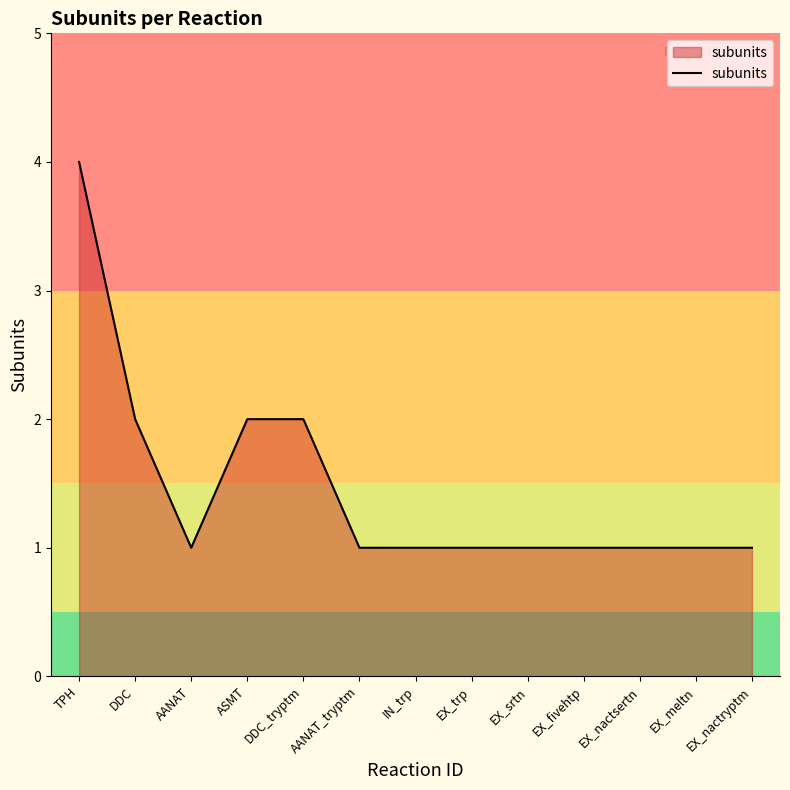

Count the values in the range 1 to 2.

12